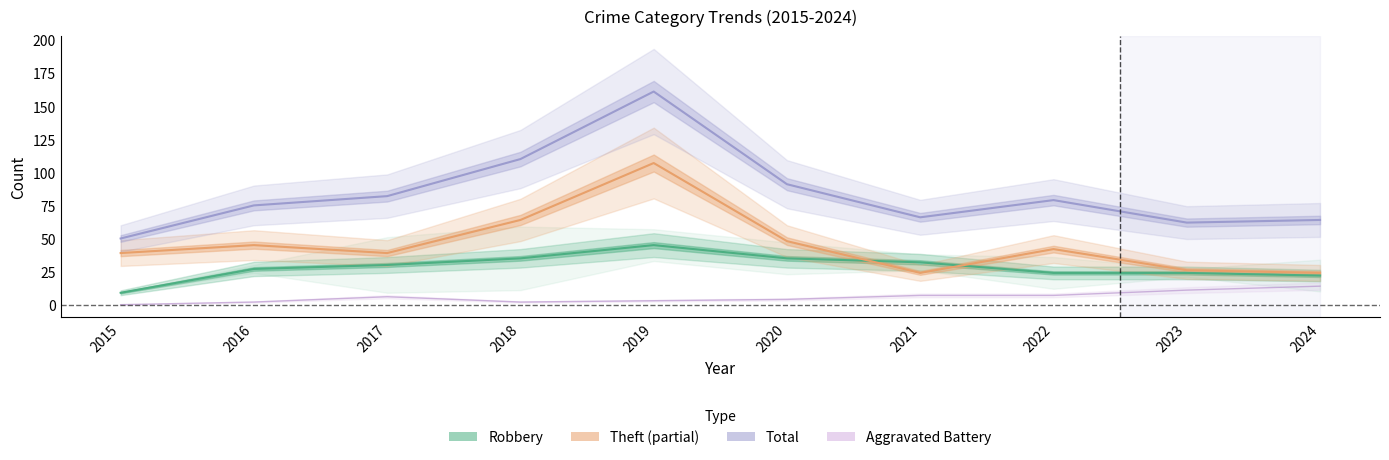

True or false: Theft (partial) and Aggravated Battery cross at least once.

False